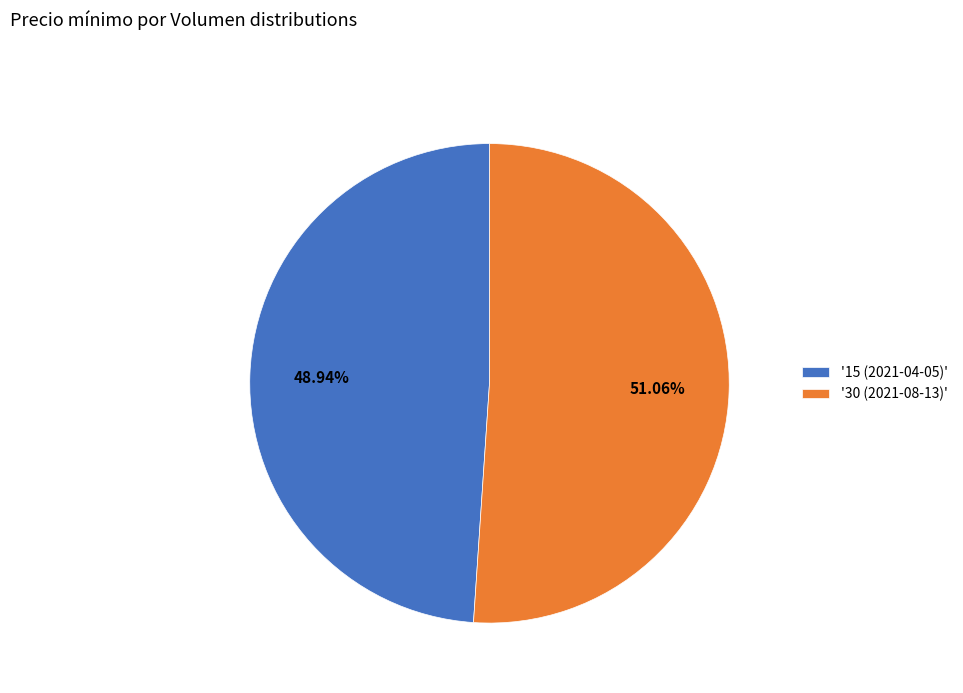

Rank the categories by value from lowest to highest.

'15 (2021-04-05)', '30 (2021-08-13)'